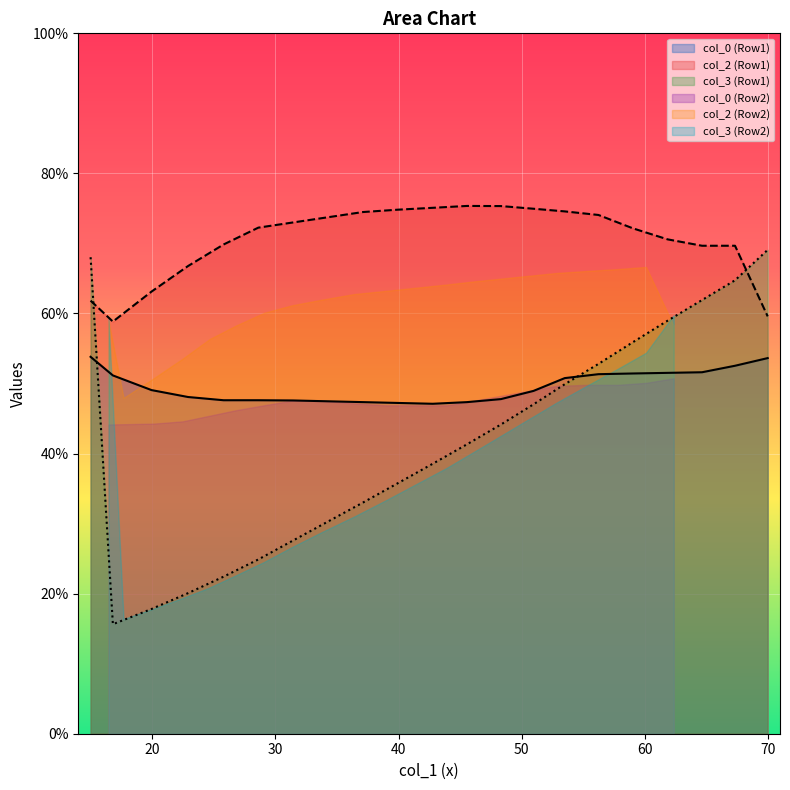

Does the chart display data point markers on the line(s)?

No